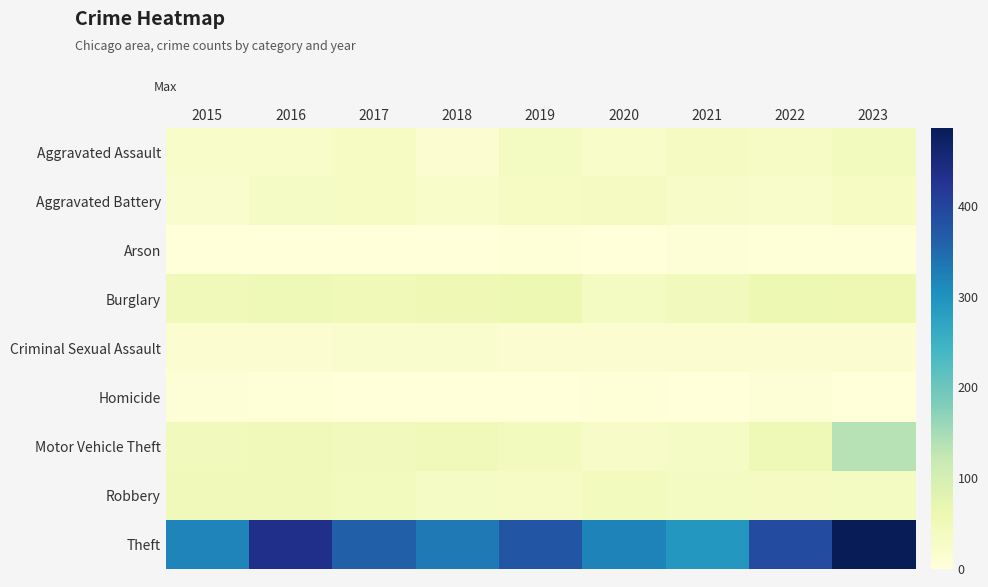

At which category is the sum across all series the highest?

2023